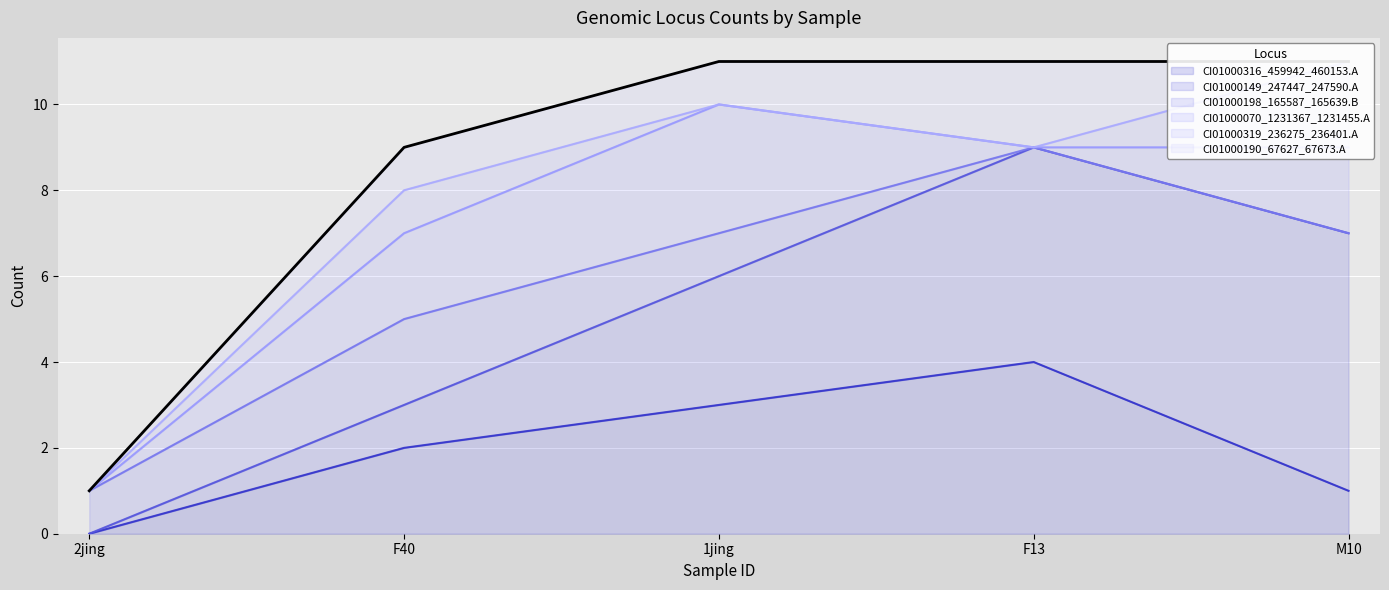

True or false: CI01000316_459942_460153.A and CI01000198_165587_165639.B intersect in this chart.

False